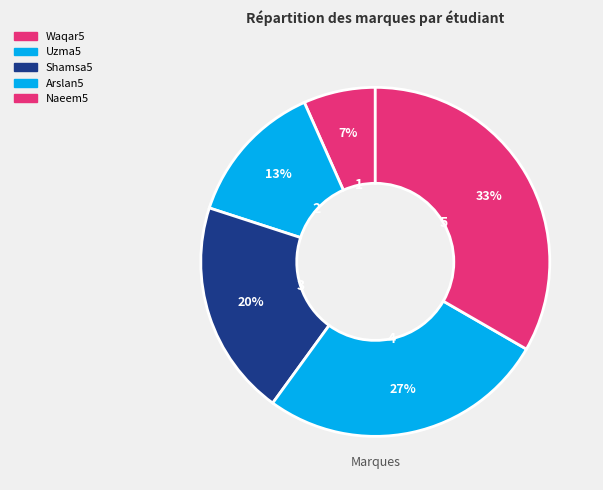

Between Uzma5 and Shamsa5, which is larger?

Shamsa5